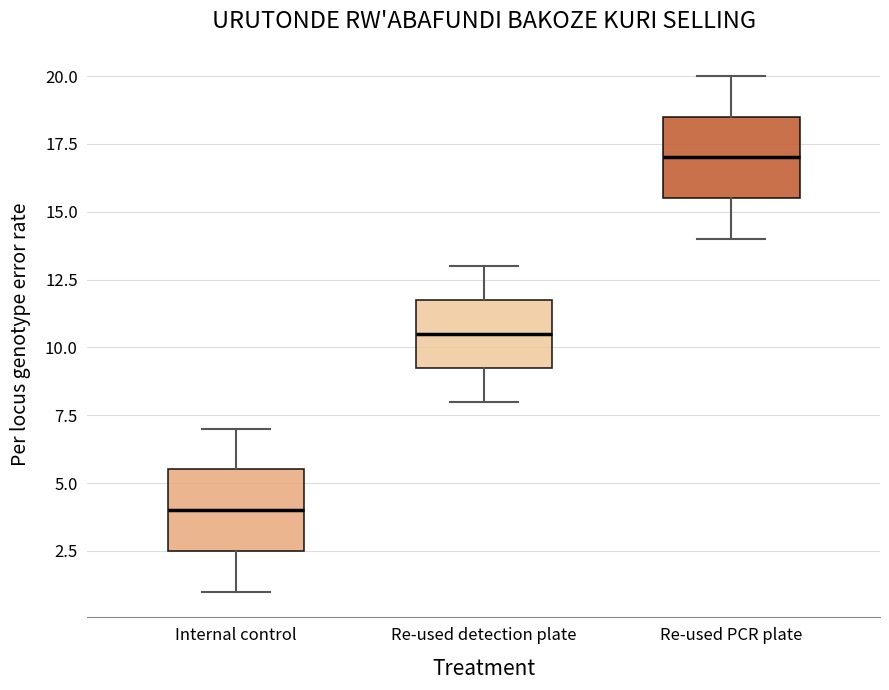

Reading left to right, transcribe this box plot: for each box, give where its median line is, the range the box spans, and where its two whiskers end, as read against the y-axis. The values are not printed on the chart, so give them approximately, as read against the axis.

Internal control: median 4.0, box 2.5 to 5.5, whiskers 1.0 to 7.0
Re-used detection plate: median 10.5, box 9.5 to 12.0, whiskers 8.0 to 13.0
Re-used PCR plate: median 17.0, box 15.5 to 18.5, whiskers 14.0 to 20.0